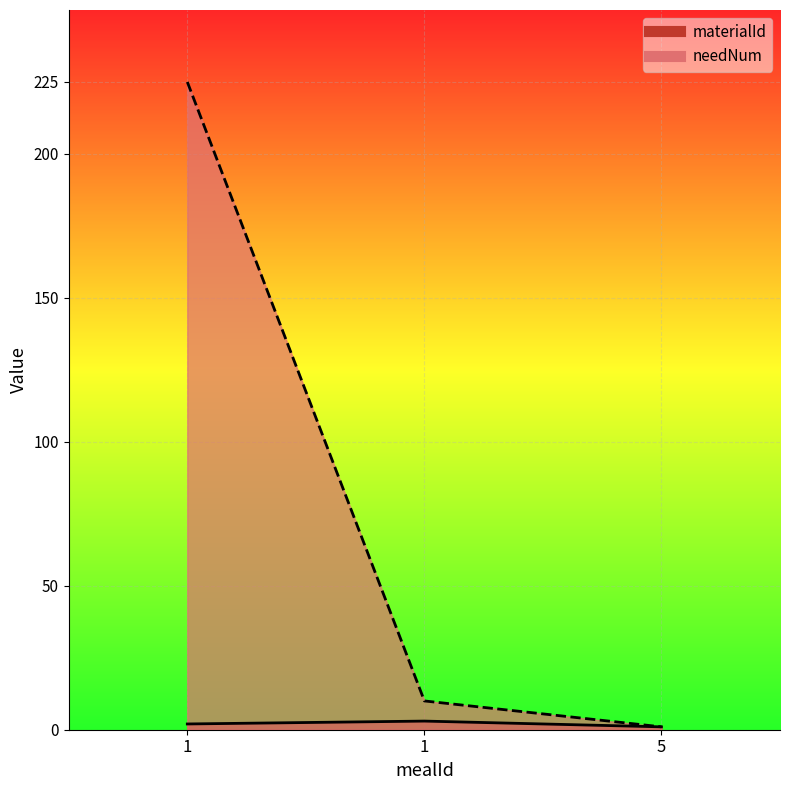

List the series in order of their overall mean, highest first.

needNum, materialId